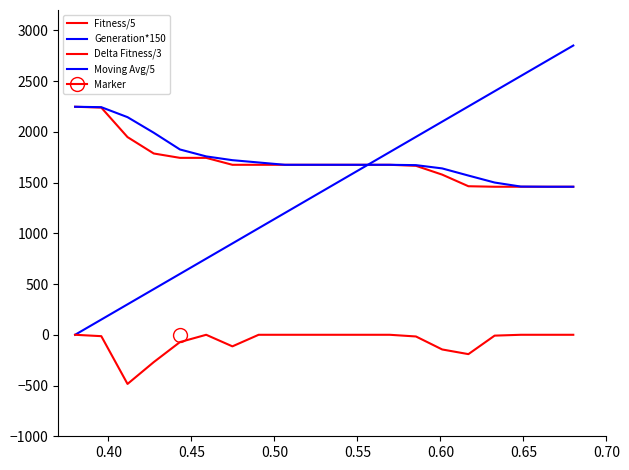

How many lines are shown in the chart?

4